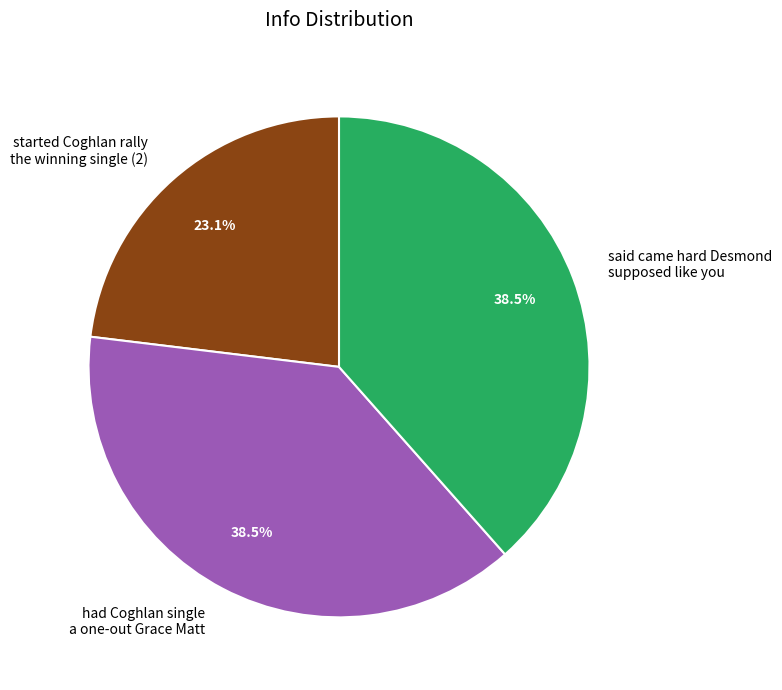

Which category has the smallest portion of the pie?

started Coghlan rally the winning single (2)